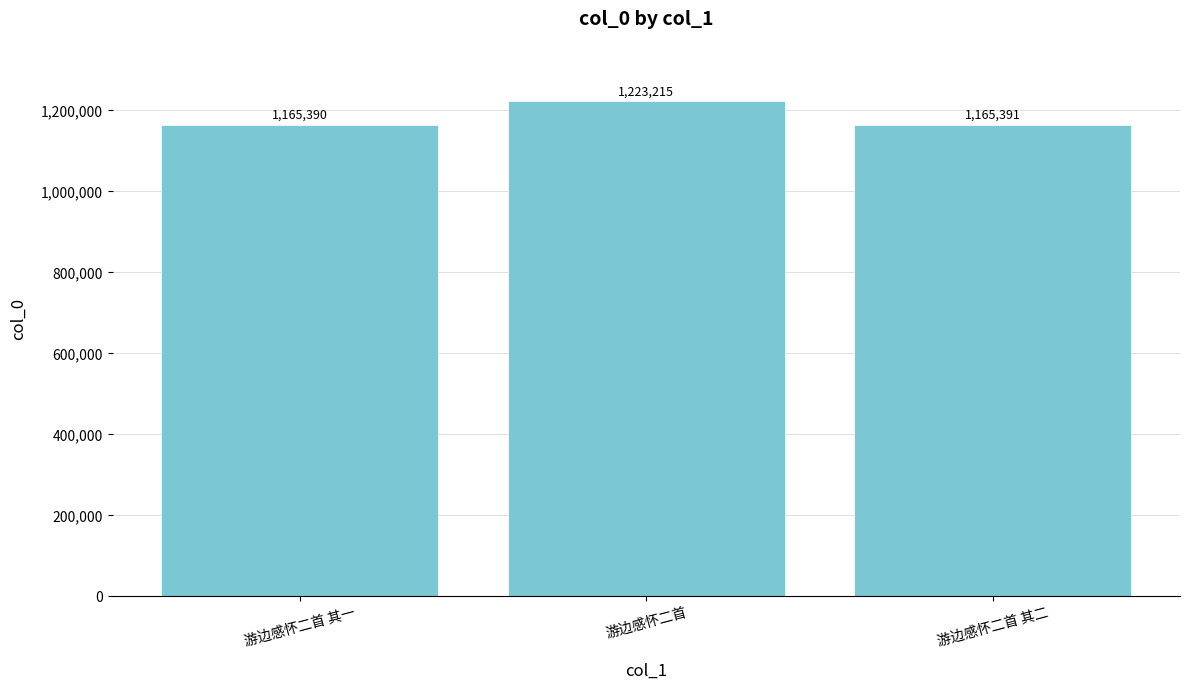

How many bars are there in total?

3